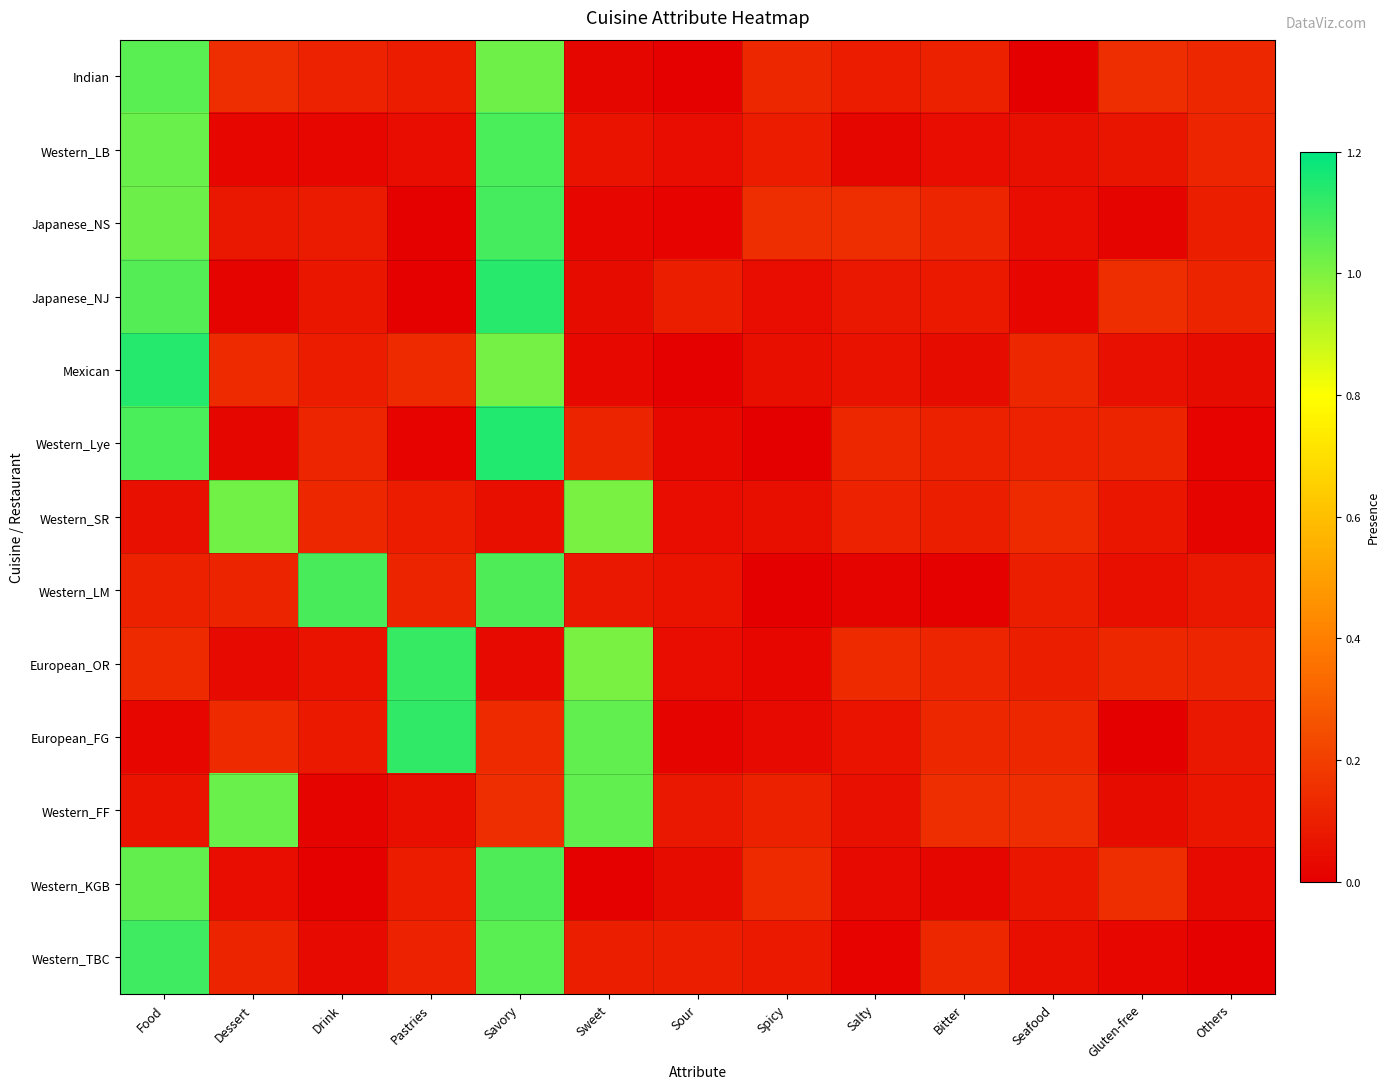

Rank the series by their maximum value, from lowest to highest.

Western_SR, Western_FF, Indian, Western_KGB, Western_LB, Western_LM, Japanese_NS, Western_TBC, European_OR, European_FG, Japanese_NJ, Mexican, Western_Lye